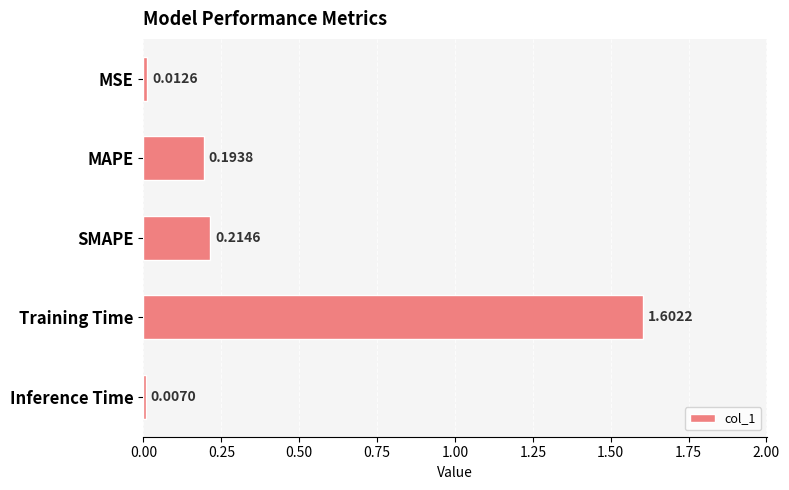

What is the difference between the maximum and minimum values?

1.6